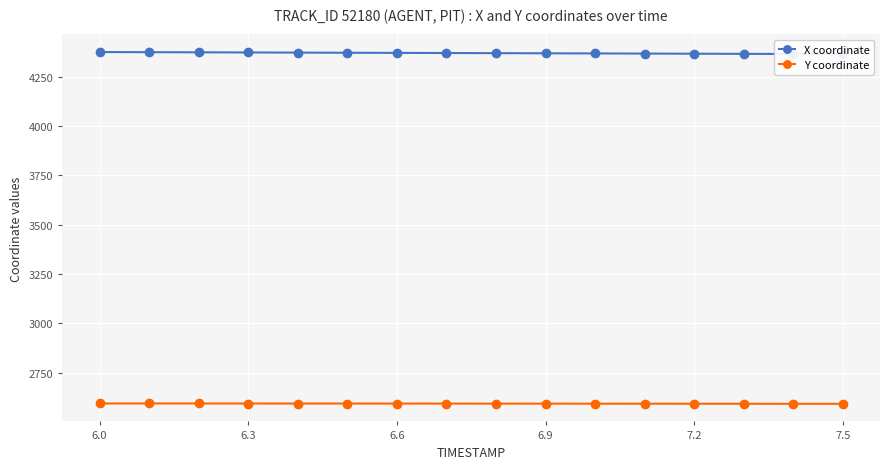

What is the lowest value of the Y coordinate series?

2592.2